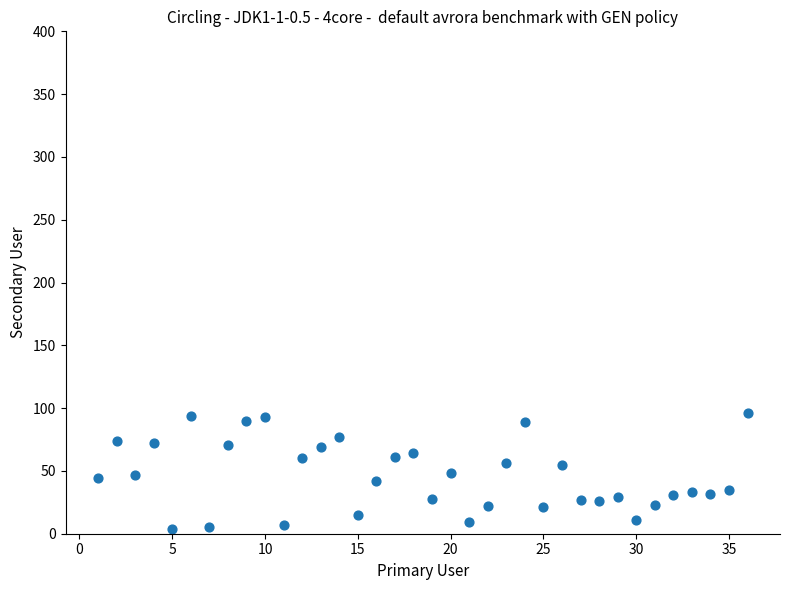

What is the range of Y values (max minus min)?

92